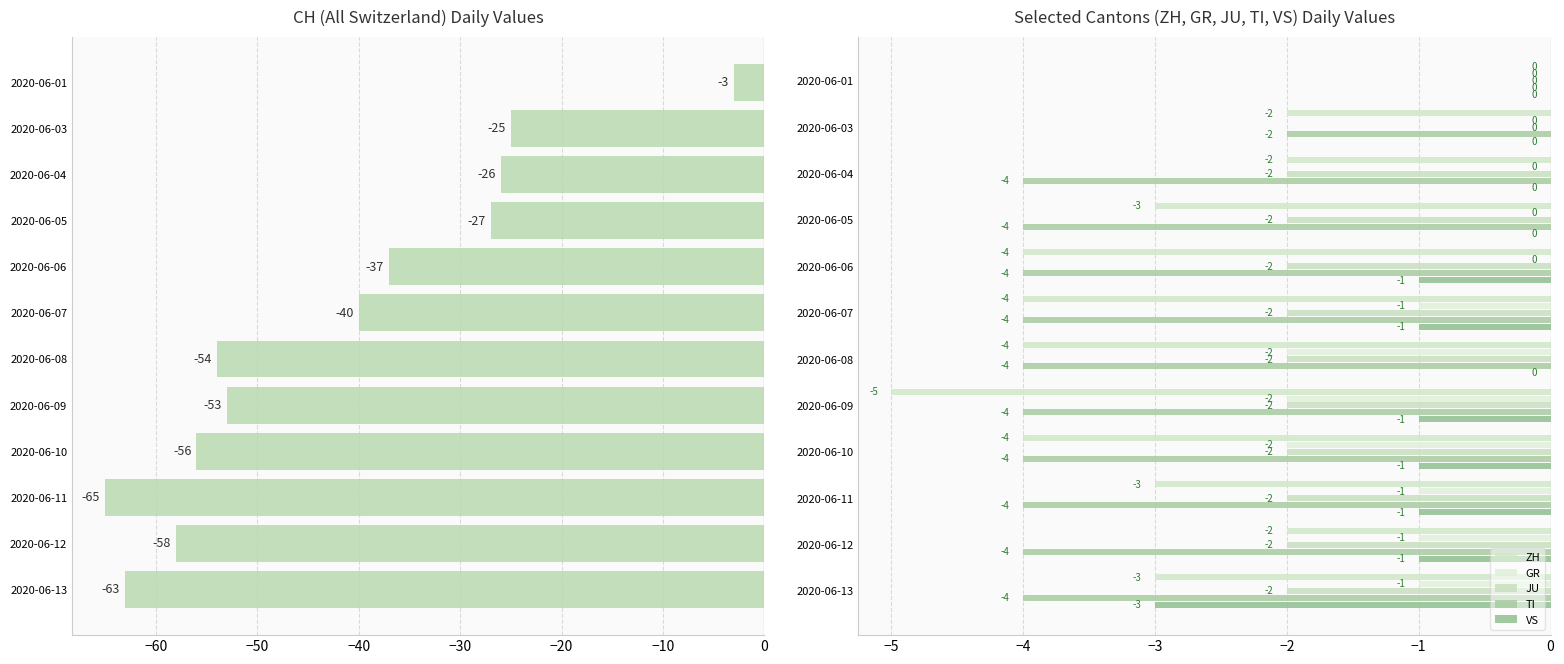

How many data points in TI are above -4?

2